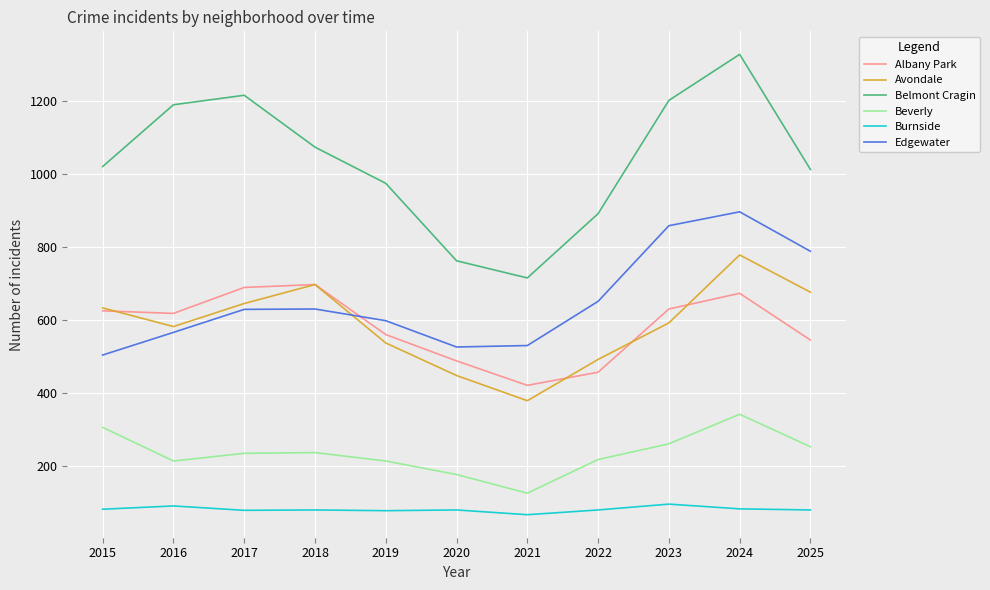

True or false: Belmont Cragin has a value of 715 at 2021.

True